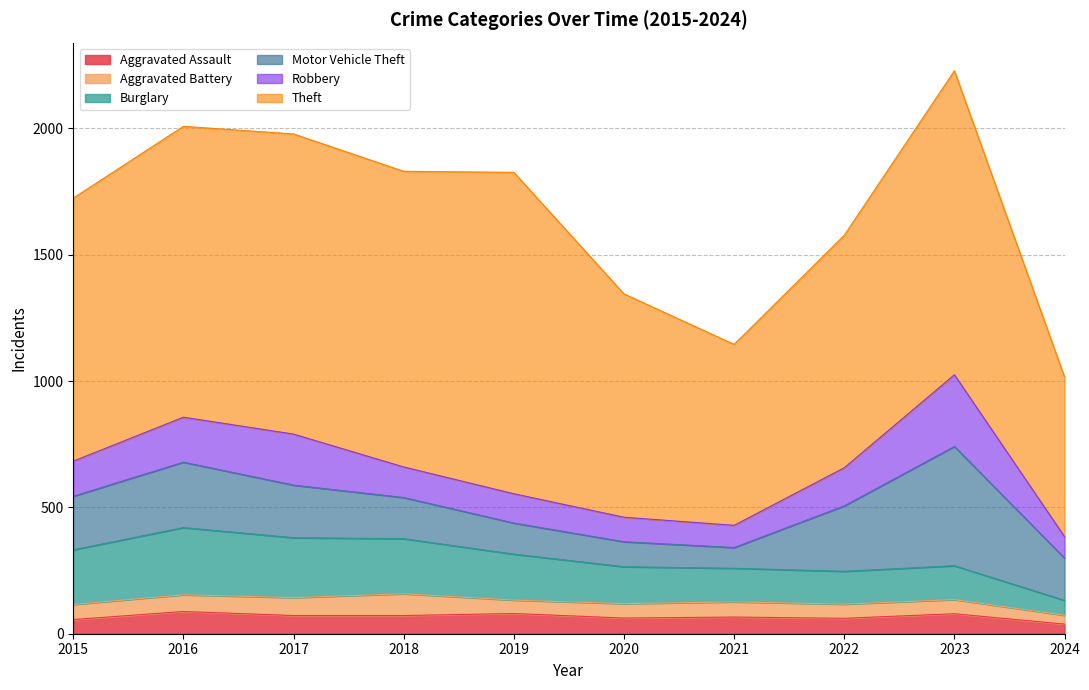

How many series are shown in this chart?

6